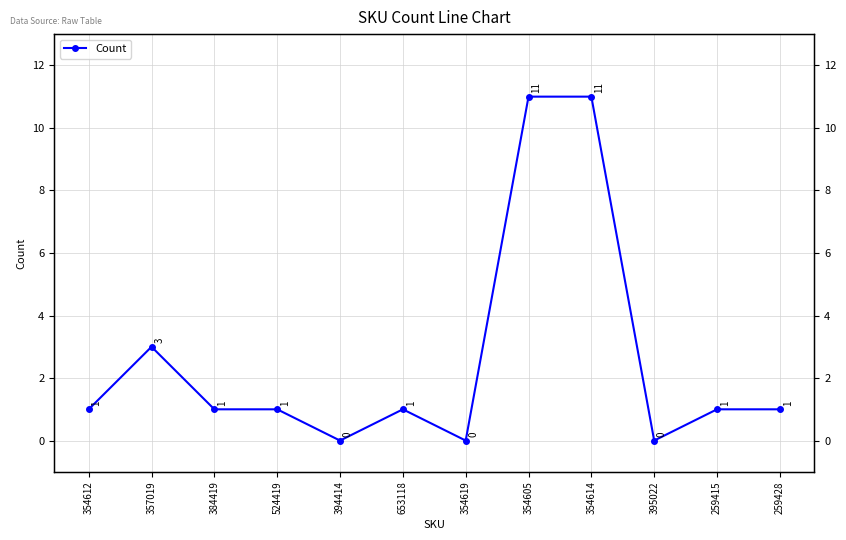

List the labels in order of value, smallest first.

394414, 354619, 395022, 354612, 384419, 524419, 653118, 259415, 259428, 357019, 354605, 354614